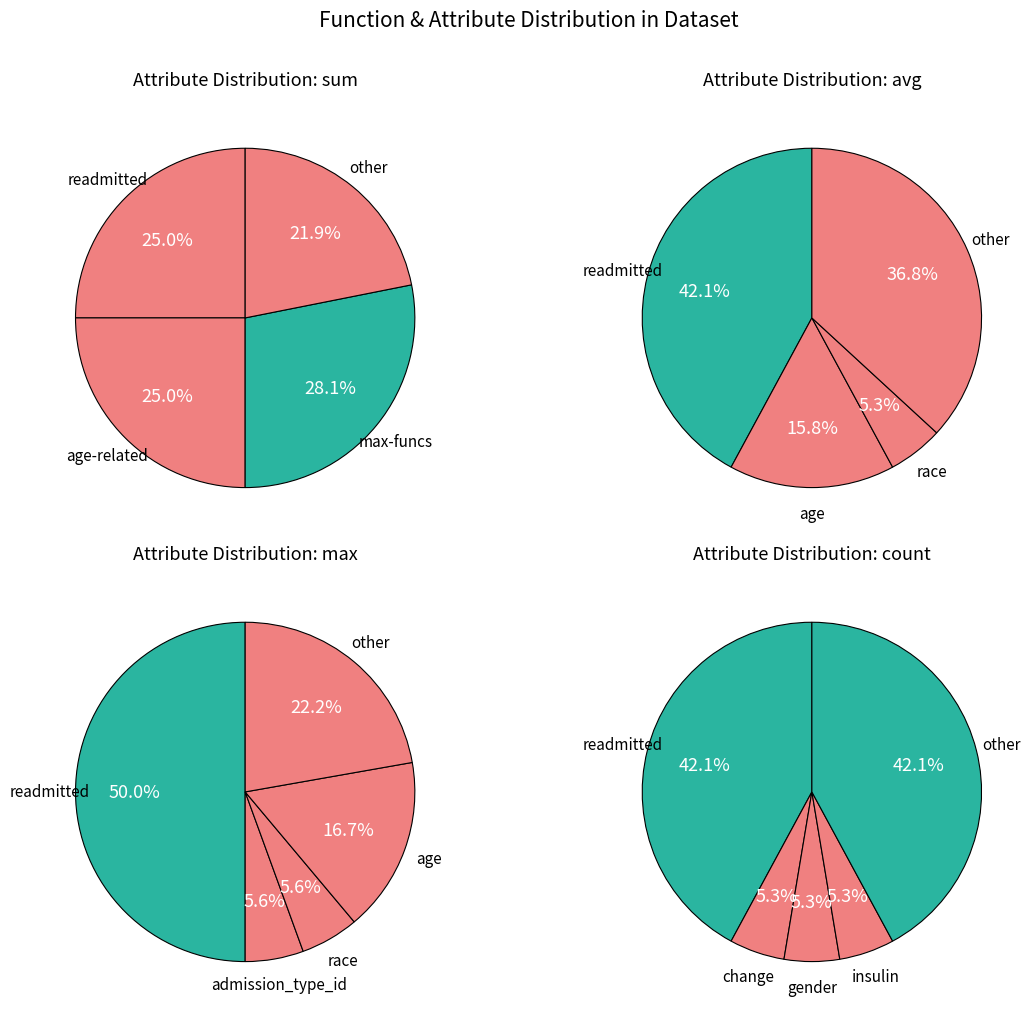

Combined, do age and race account for over 50%?

No